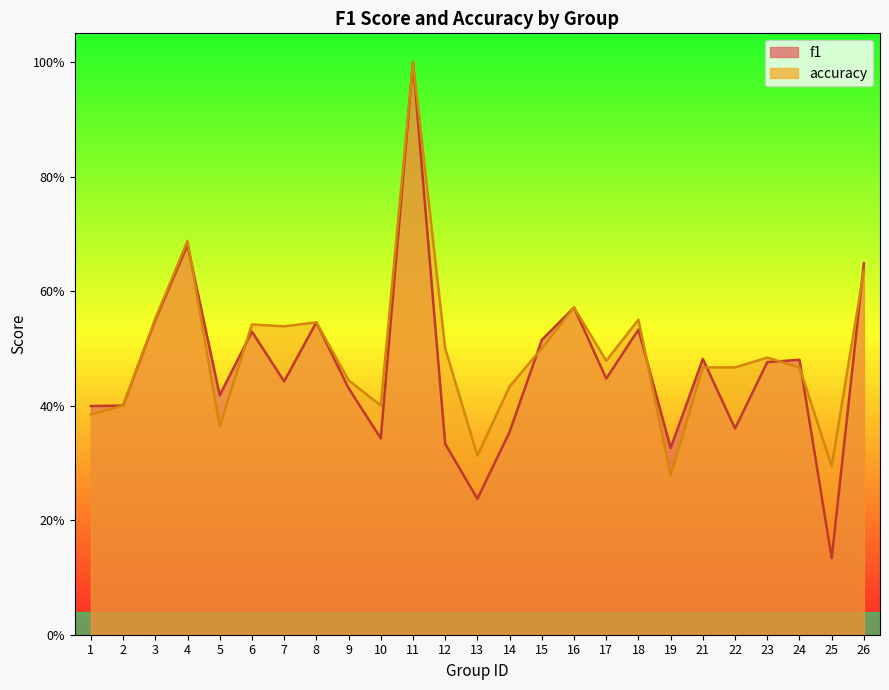

Where is the first local maximum for accuracy?

4